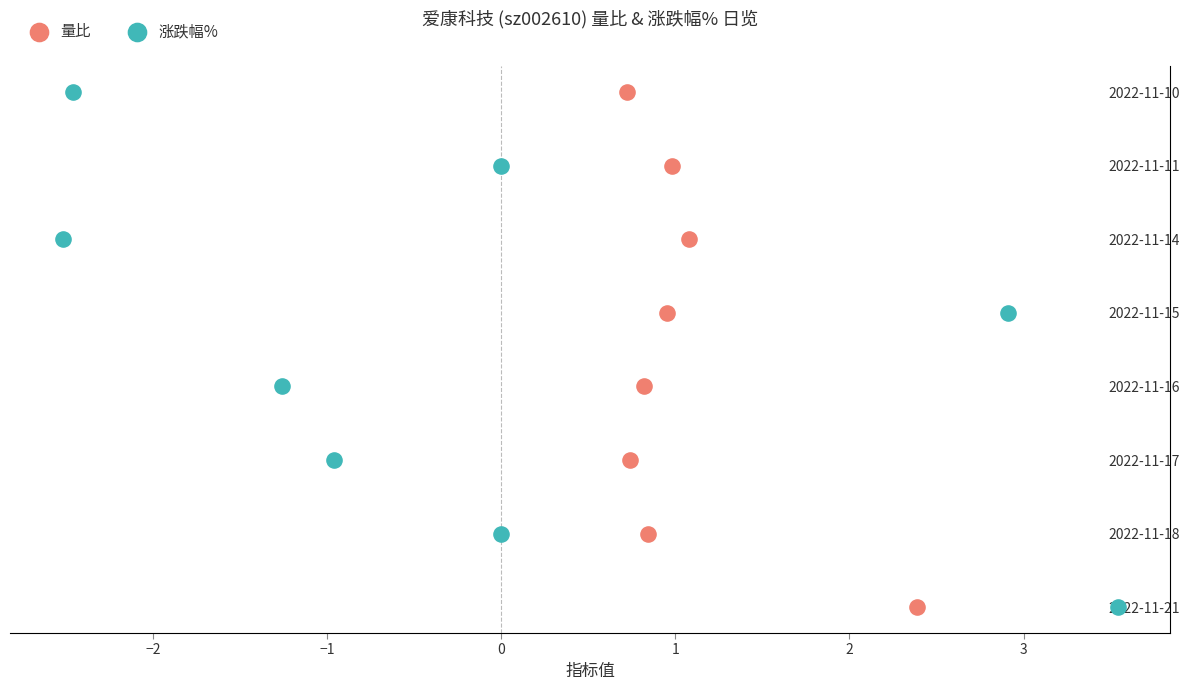

What are all the series names shown in the legend?

量比, 涨跌幅%